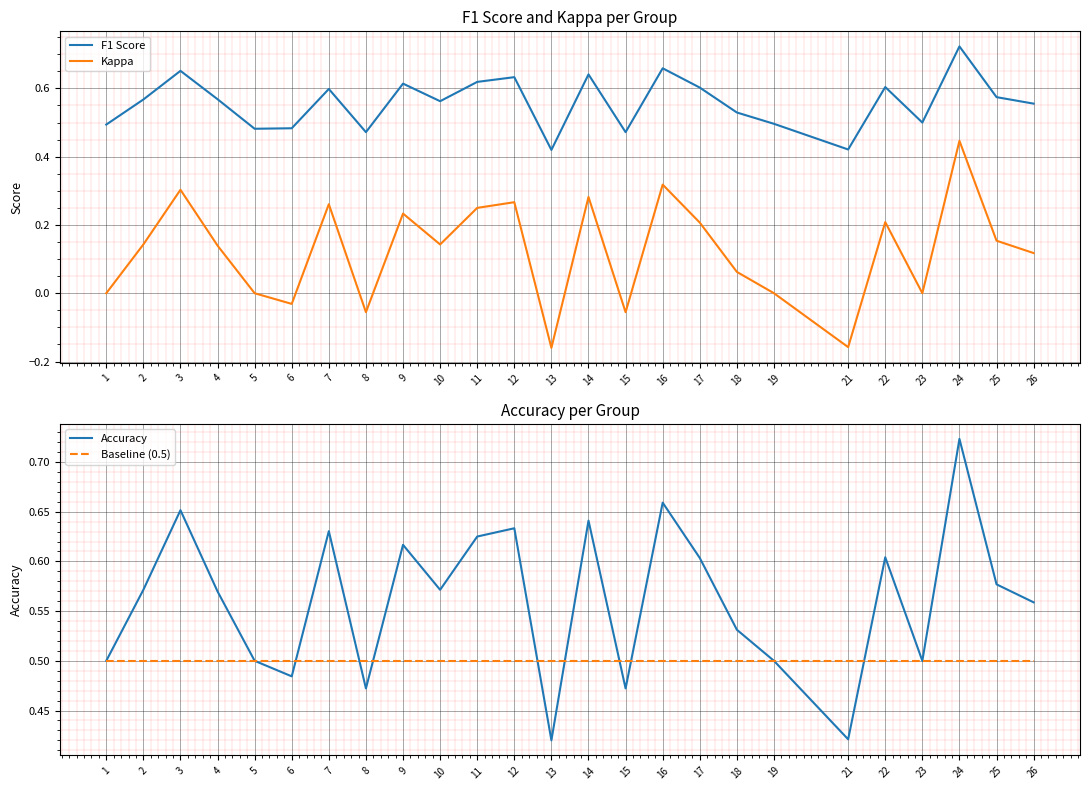

List the labels in order of Kappa value, smallest first.

13, 21, 8, 15, 6, 1, 5, 19, 23, 18, 26, 4, 2, 10, 25, 17, 22, 9, 11, 7, 12, 14, 3, 16, 24